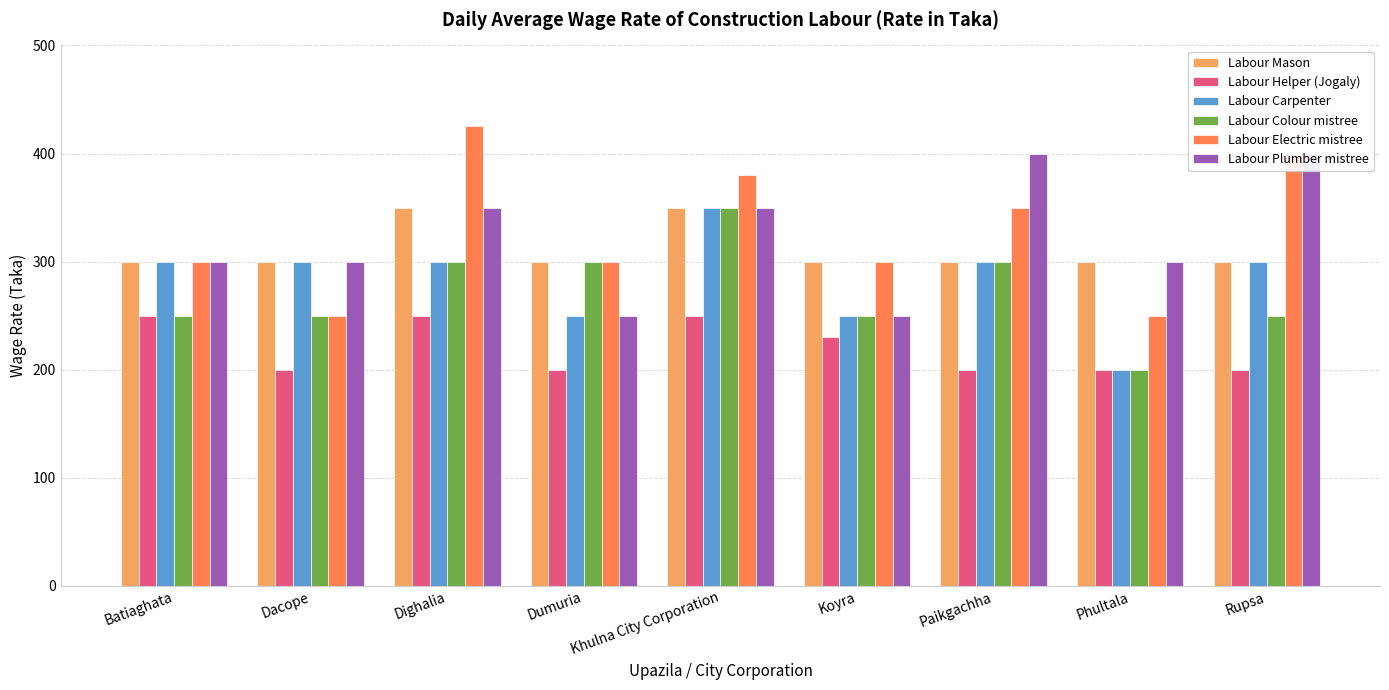

Reading right to left, transcribe all the data shown in this chart.

Labour Mason: Rupsa=300	Phultala=300	Paikgachha=300	Koyra=300	Khulna City Corporation=350	Dumuria=300	Dighalia=350	Dacope=300	Batiaghata=300
Labour Helper (Jogaly): Rupsa=200	Phultala=200	Paikgachha=200	Koyra=230	Khulna City Corporation=250	Dumuria=200	Dighalia=250	Dacope=200	Batiaghata=250
Labour Carpenter: Rupsa=300	Phultala=200	Paikgachha=300	Koyra=250	Khulna City Corporation=350	Dumuria=250	Dighalia=300	Dacope=300	Batiaghata=300
Labour Colour mistree: Rupsa=250	Phultala=200	Paikgachha=300	Koyra=250	Khulna City Corporation=350	Dumuria=300	Dighalia=300	Dacope=250	Batiaghata=250
Labour Electric mistree: Rupsa=400	Phultala=250	Paikgachha=350	Koyra=300	Khulna City Corporation=380	Dumuria=300	Dighalia=425	Dacope=250	Batiaghata=300
Labour Plumber mistree: Rupsa=400	Phultala=300	Paikgachha=400	Koyra=250	Khulna City Corporation=350	Dumuria=250	Dighalia=350	Dacope=300	Batiaghata=300